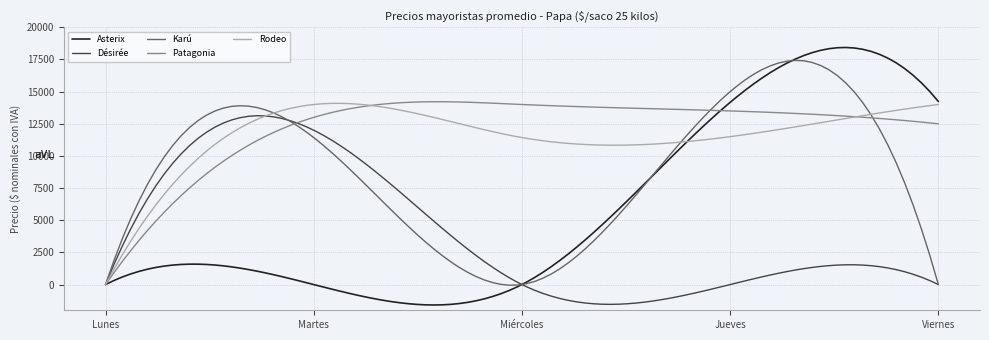

Which series has the largest range (max minus min)?

Asterix